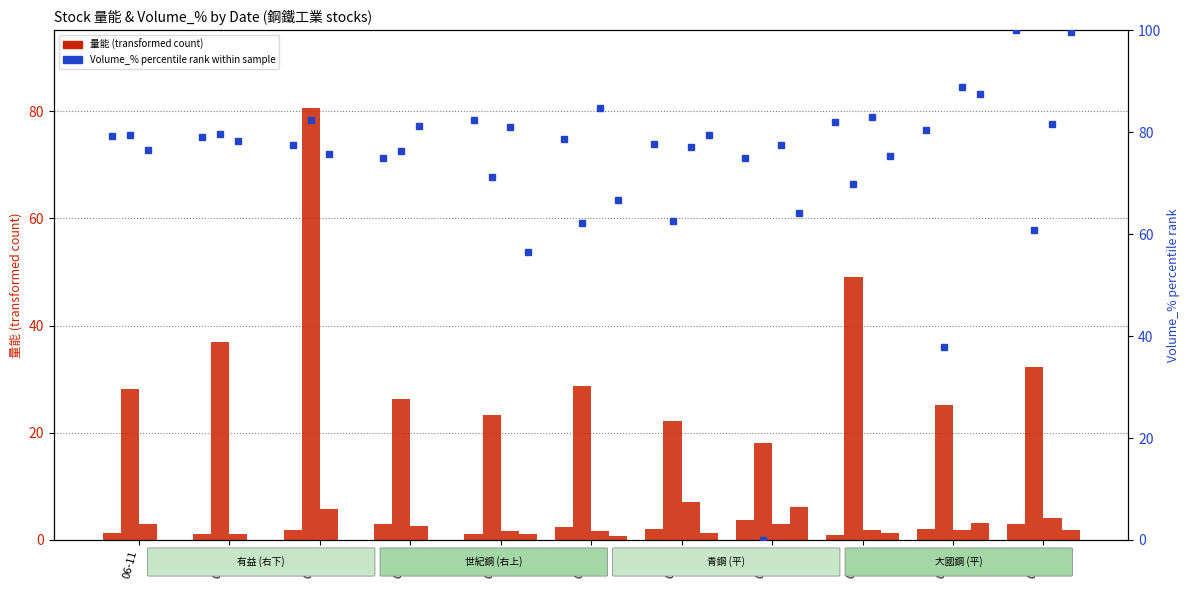

How many groups of bars are there?

11